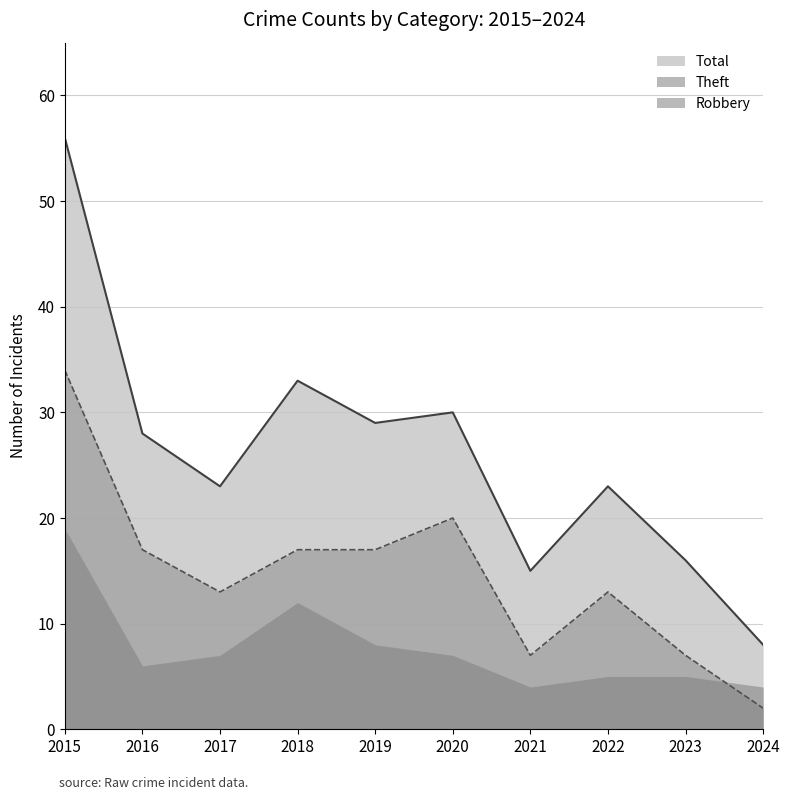

The value of Theft at 2020 is 20. True or false?

True